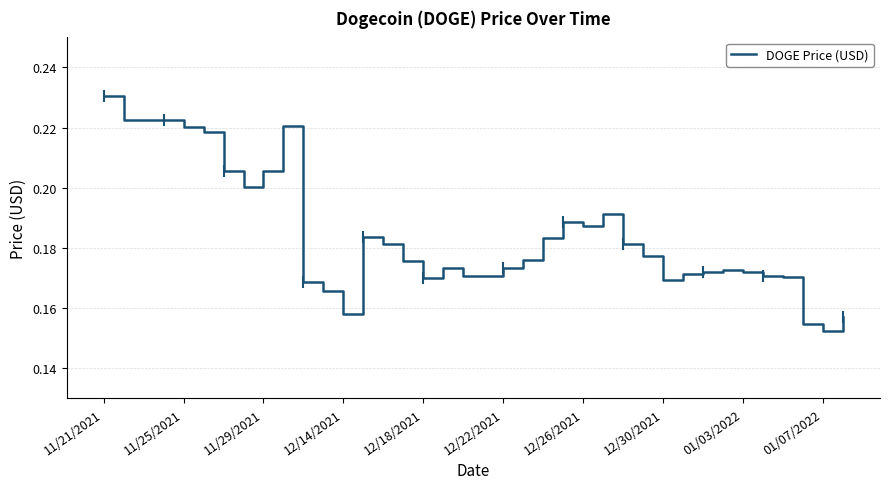

Count the number of categories in the chart.

38